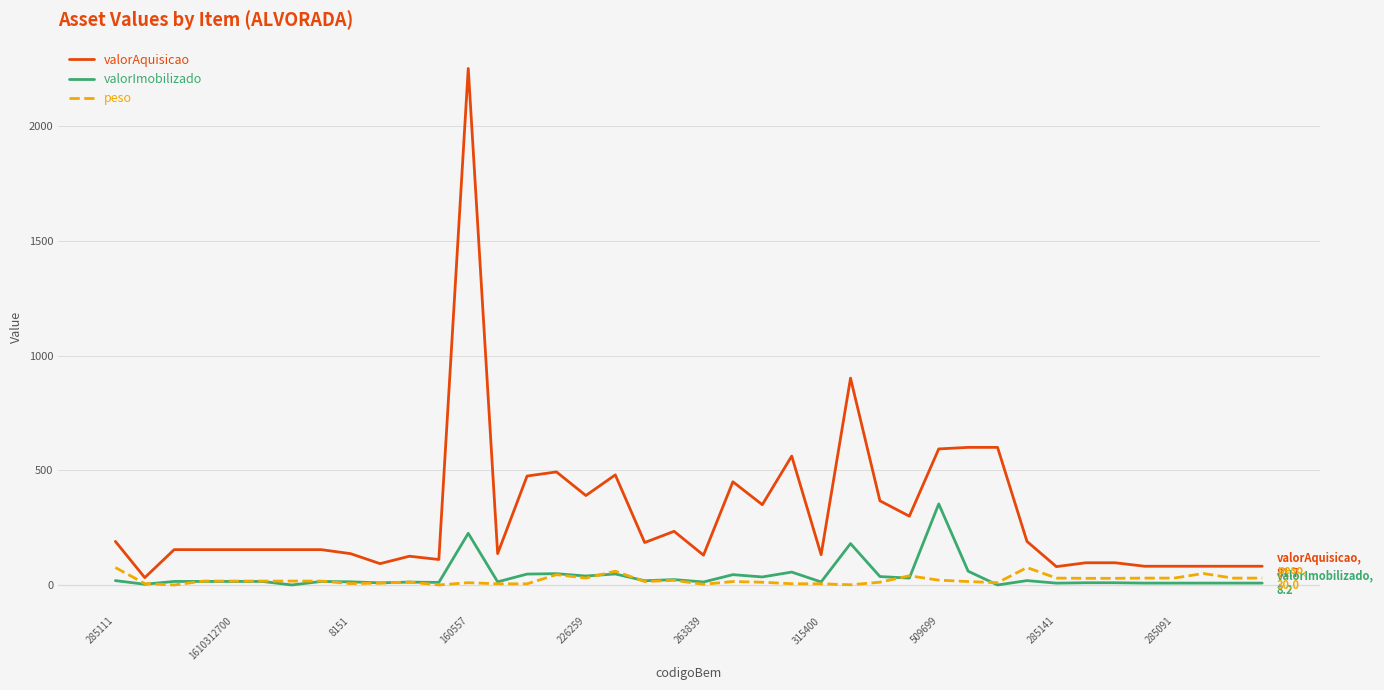

List the series in order of their peak value, highest first.

valorAquisicao, valorImobilizado, peso